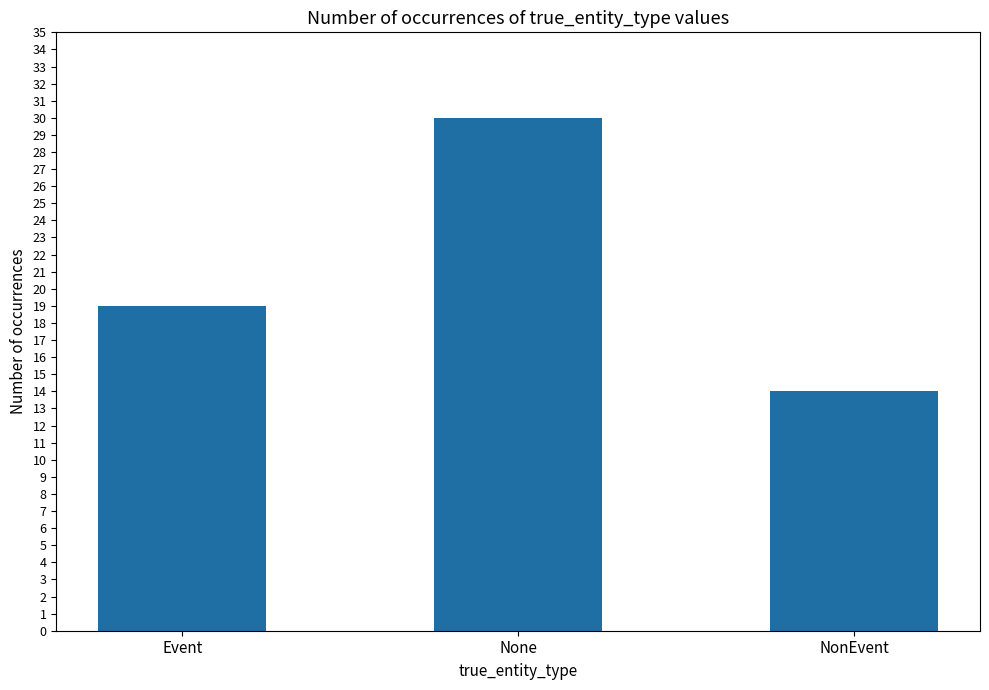

Rank the categories by value from highest to lowest.

None, Event, NonEvent